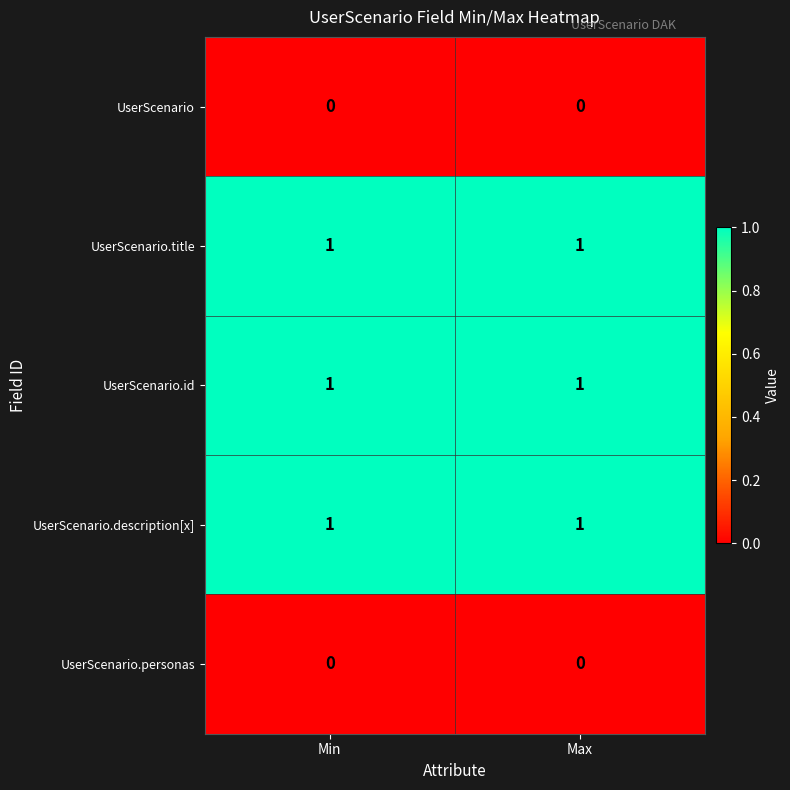

The UserScenario.description[x] series shows 1 at Max. True or false?

True